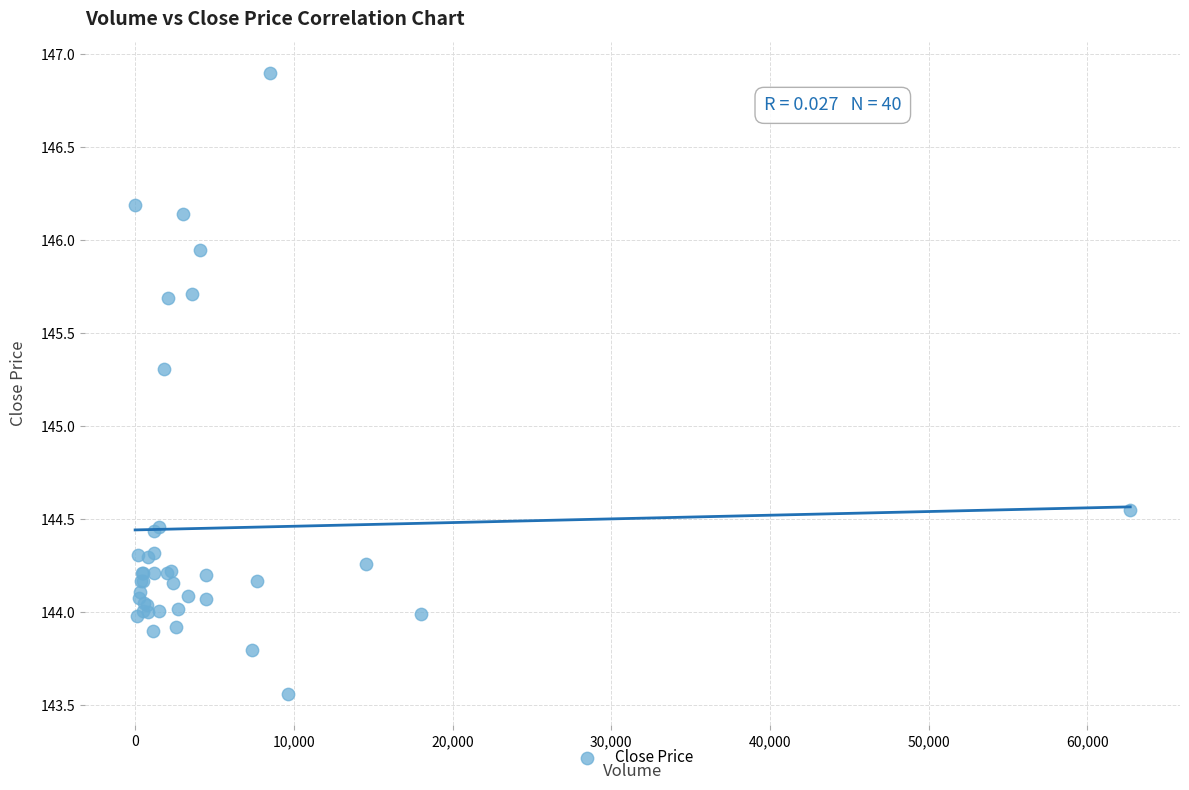

What Y value in the scatter plot is closest to 145?

145.3